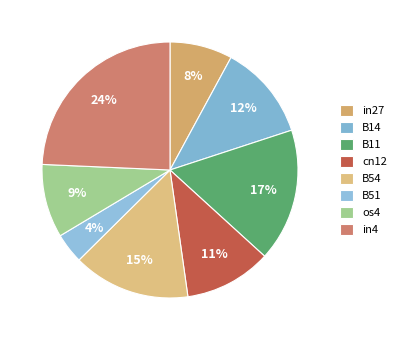

To the nearest percent, what percentage of the pie is os4?

9%